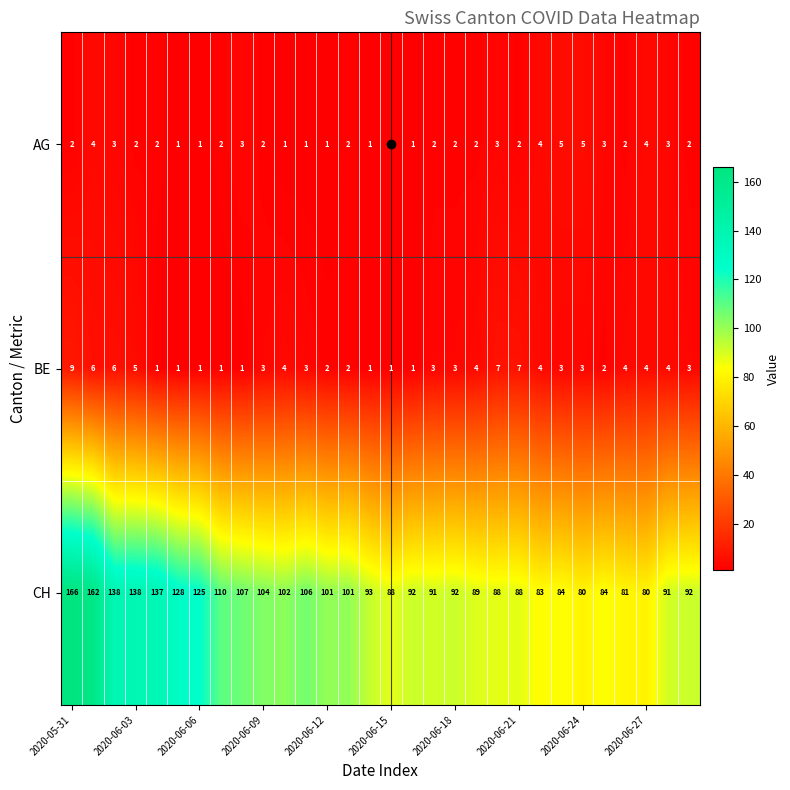

What is the difference between the second highest and second lowest values in the CH series?

82